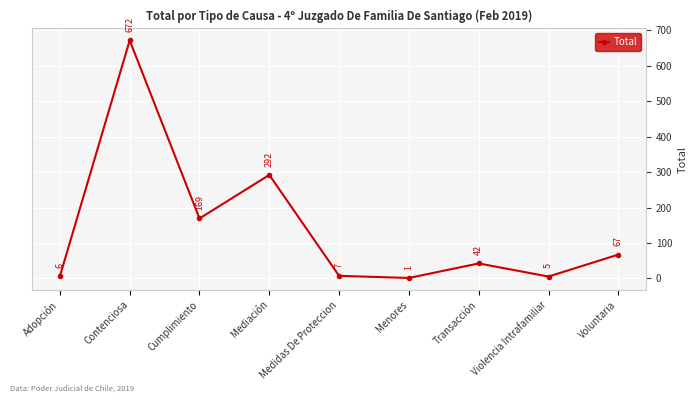

What is the sum of the values at Cumplimiento and Mediación?

461